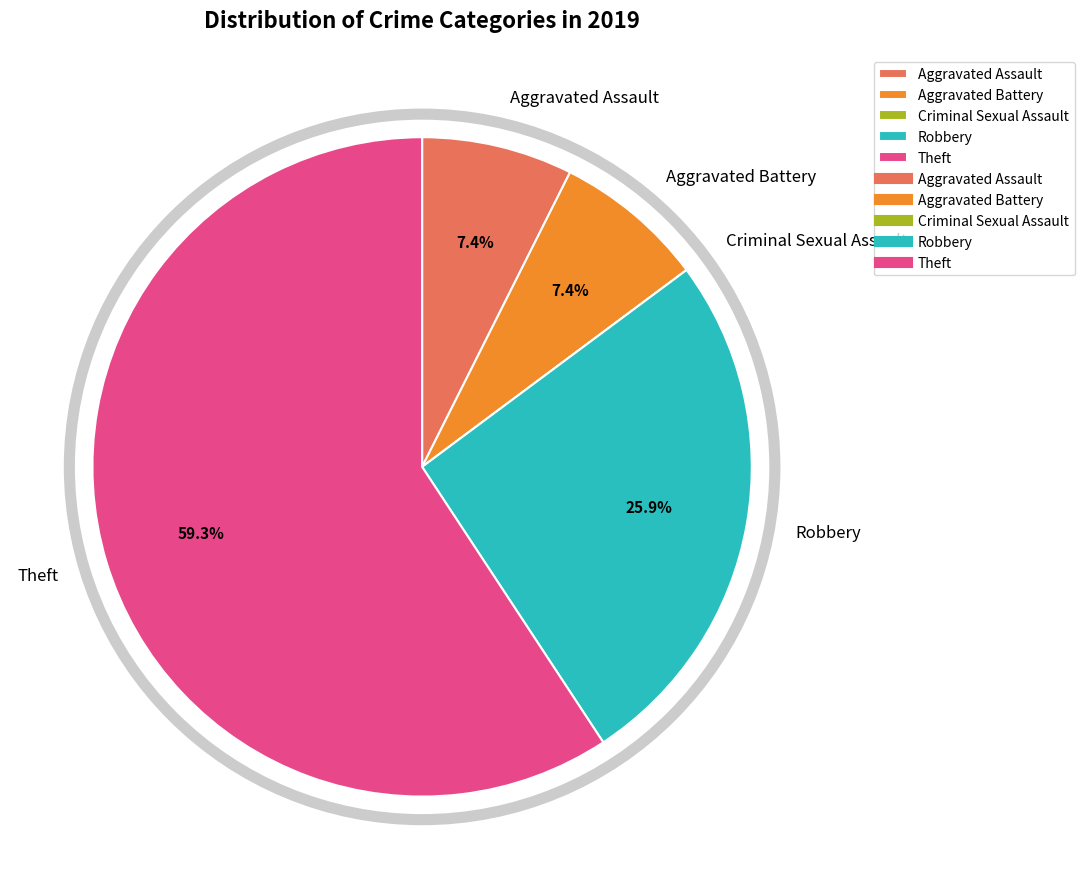

Combined, do Aggravated Battery and Robbery account for over 50%?

No